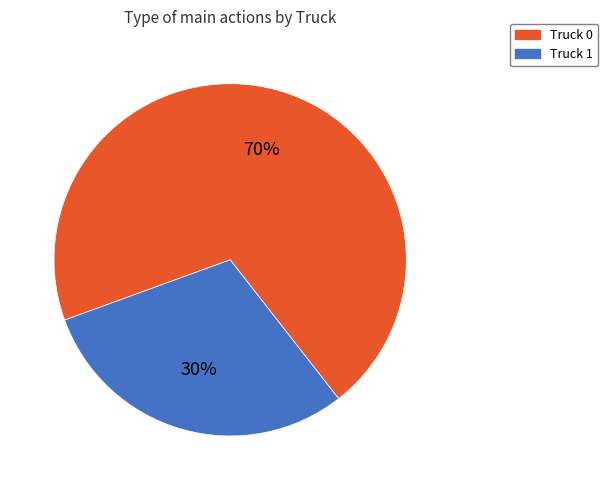

To the nearest percent, what is the combined percentage of Truck 1 and Truck 0?

100%